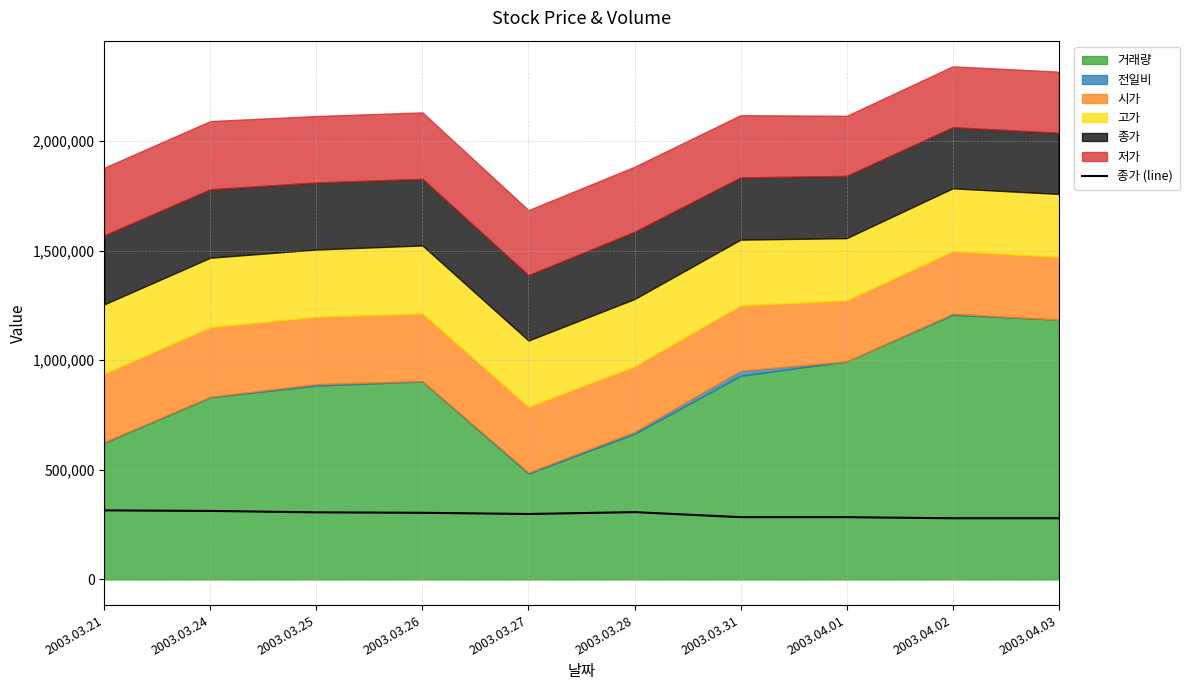

What is the label of the 1st point from the left?

2003.03.21